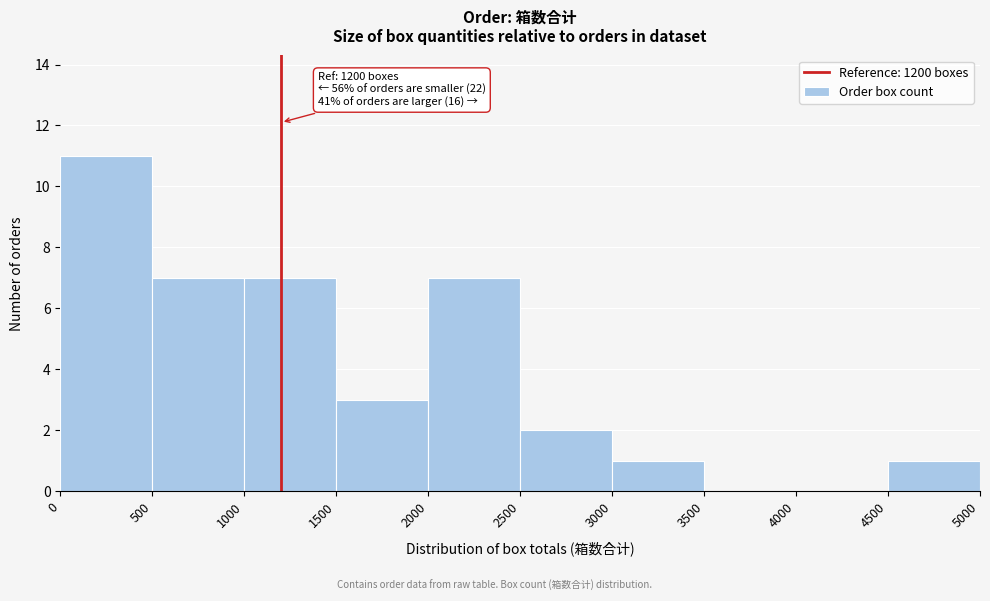

Which range on the x-axis has the tallest bar?

0 to 500